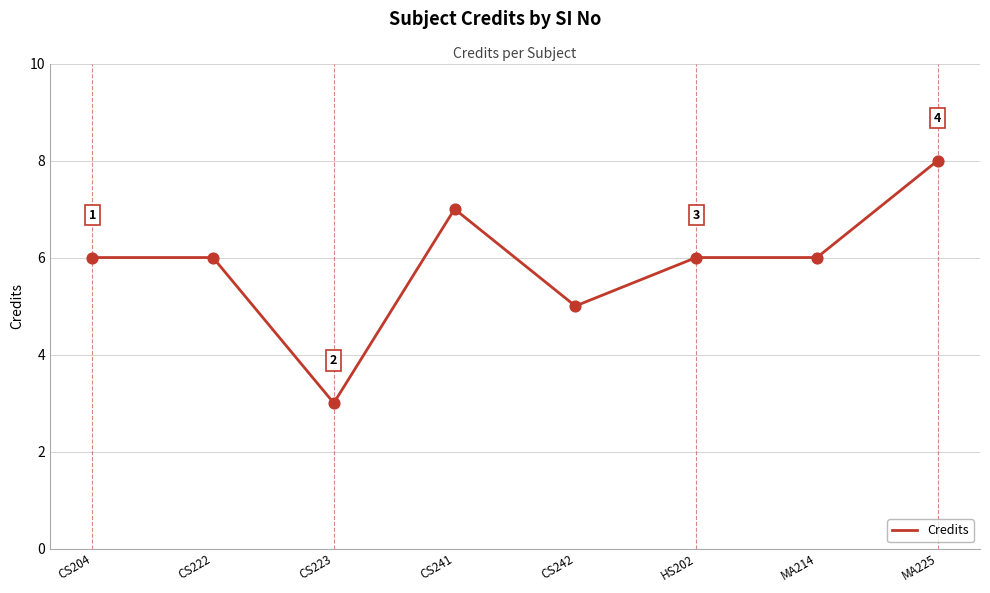

What is the change in value from CS222 to CS241?

+1